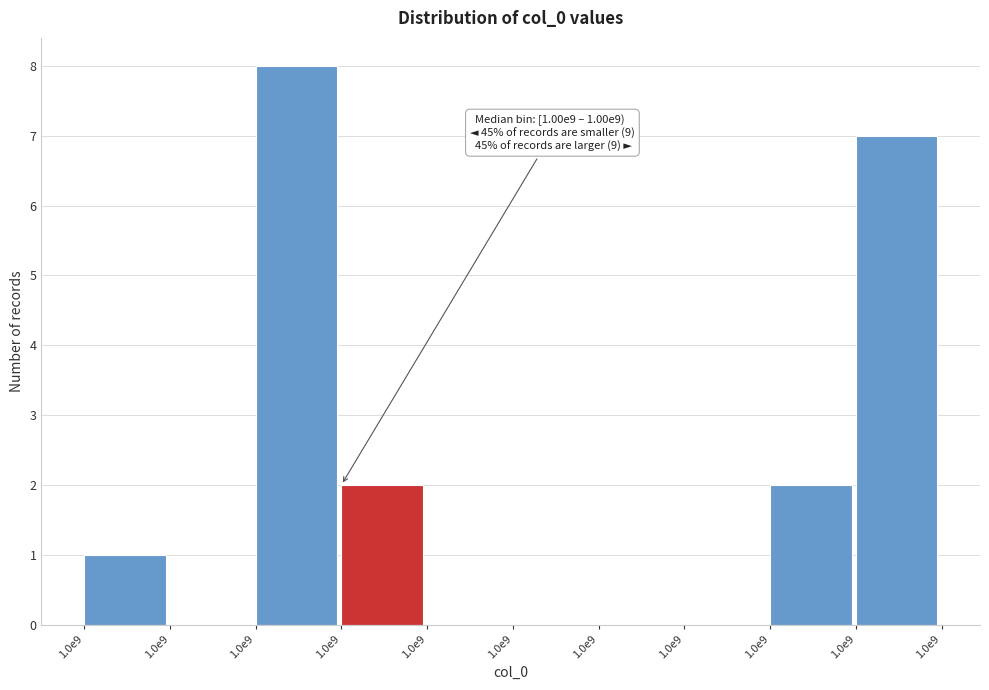

Count the number of categories in the chart.

10